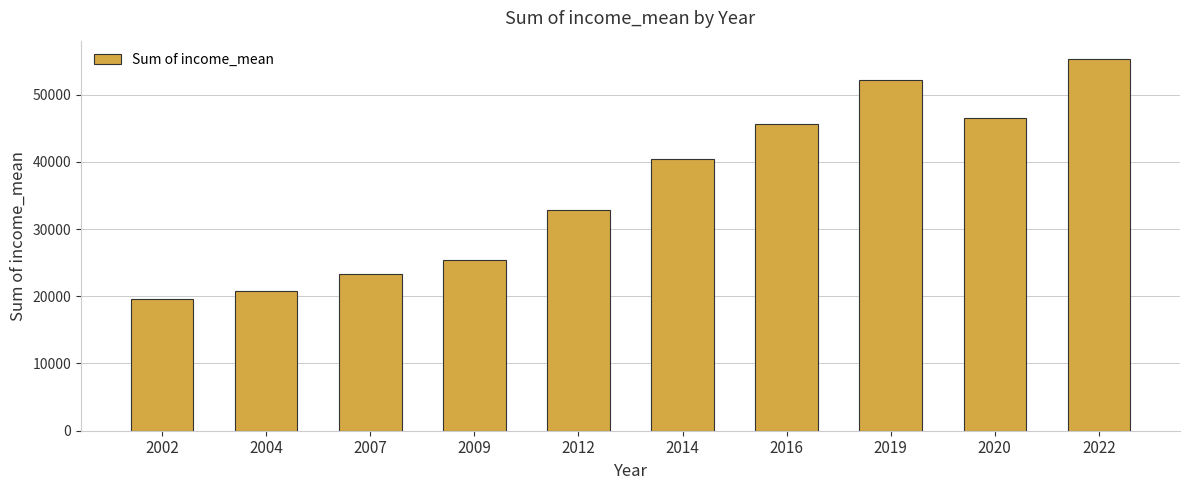

The value at 2014 is 40342. True or false?

True